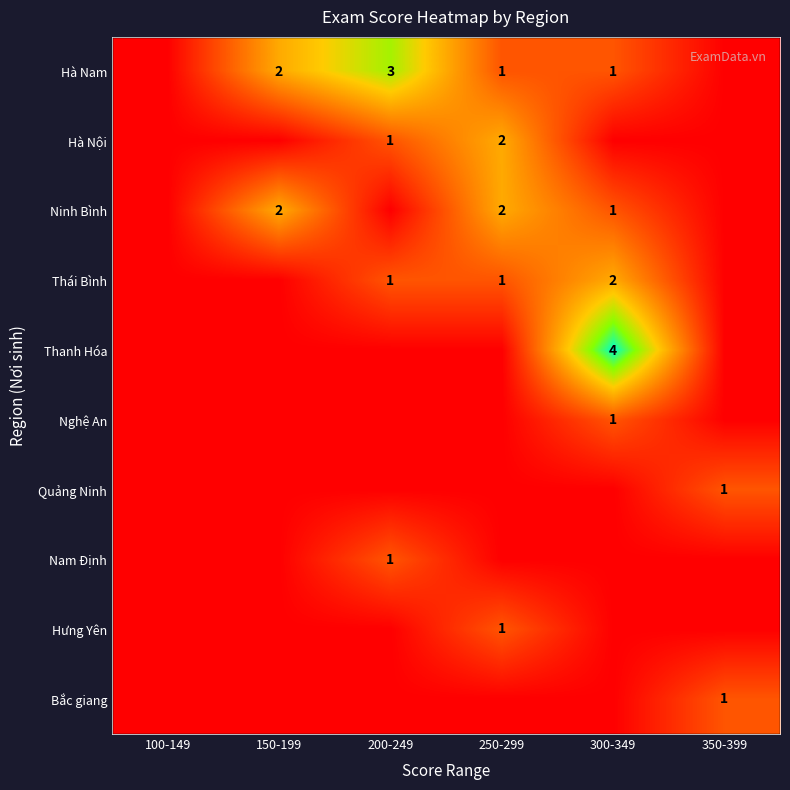

The value of Bắc giang at 350-399 is 0. True or false?

False